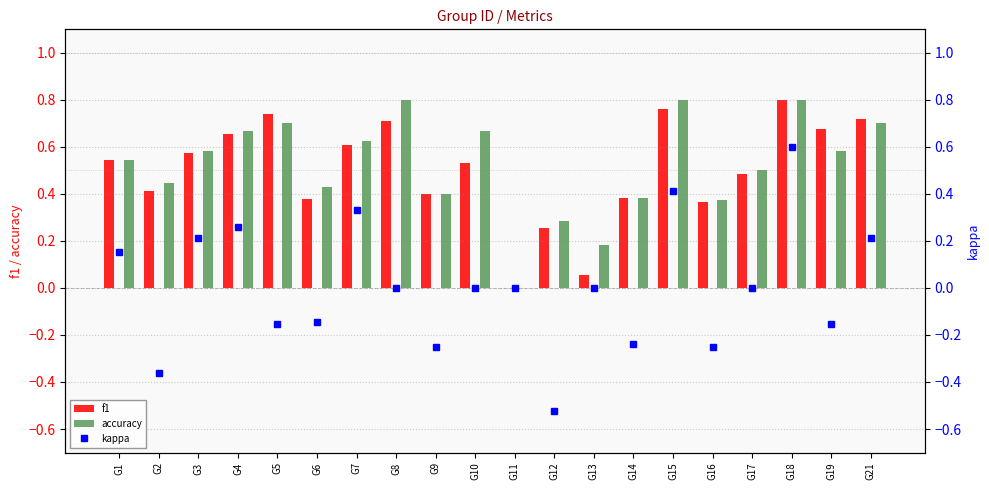

Is the value of kappa at G11 greater than the value of f1 at G7?

No